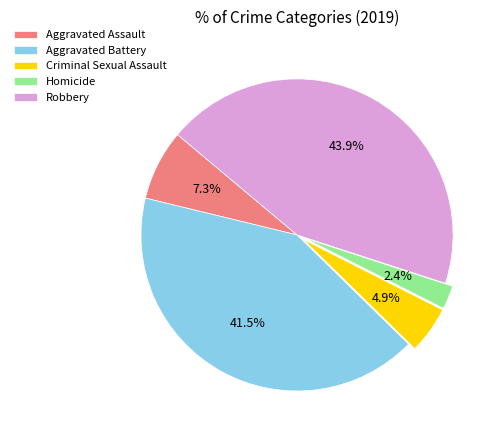

To the nearest percent, what is the combined percentage of Aggravated Assault and Aggravated Battery?

49%